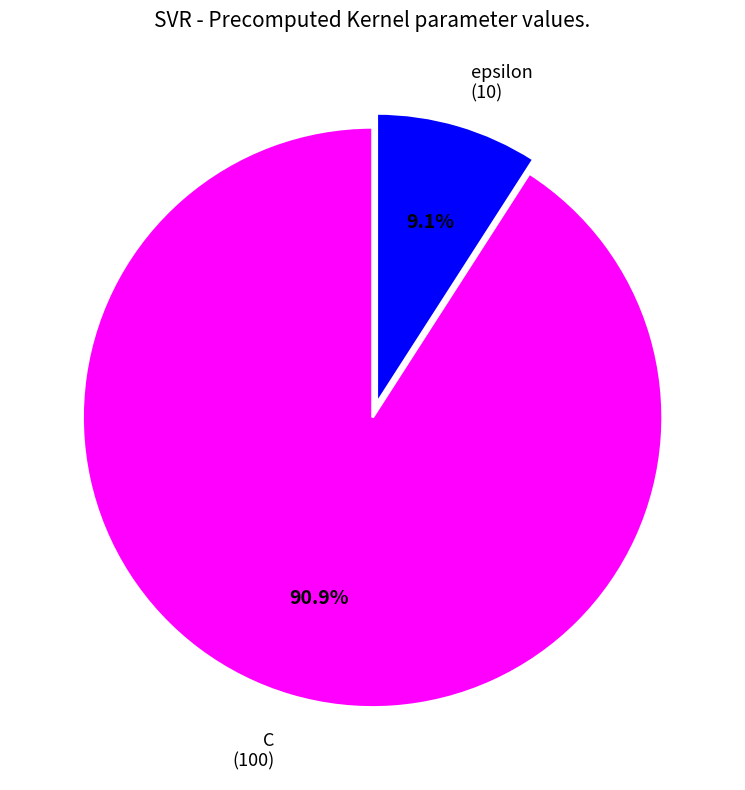

Is there any slice that represents more than half of the pie?

Yes